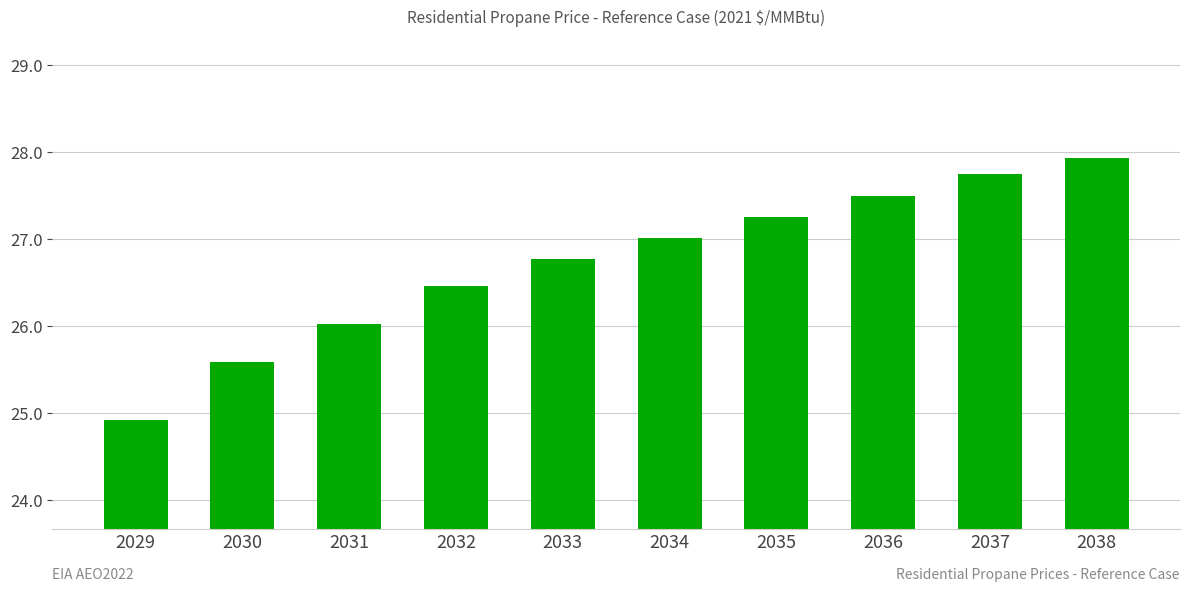

Where does the data first go above 27?

2034